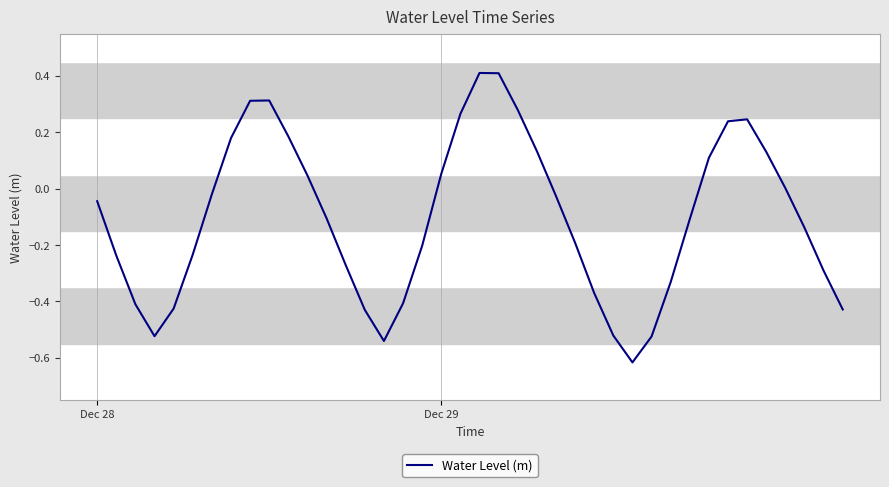

What is the maximum value shown in the chart?

0.4